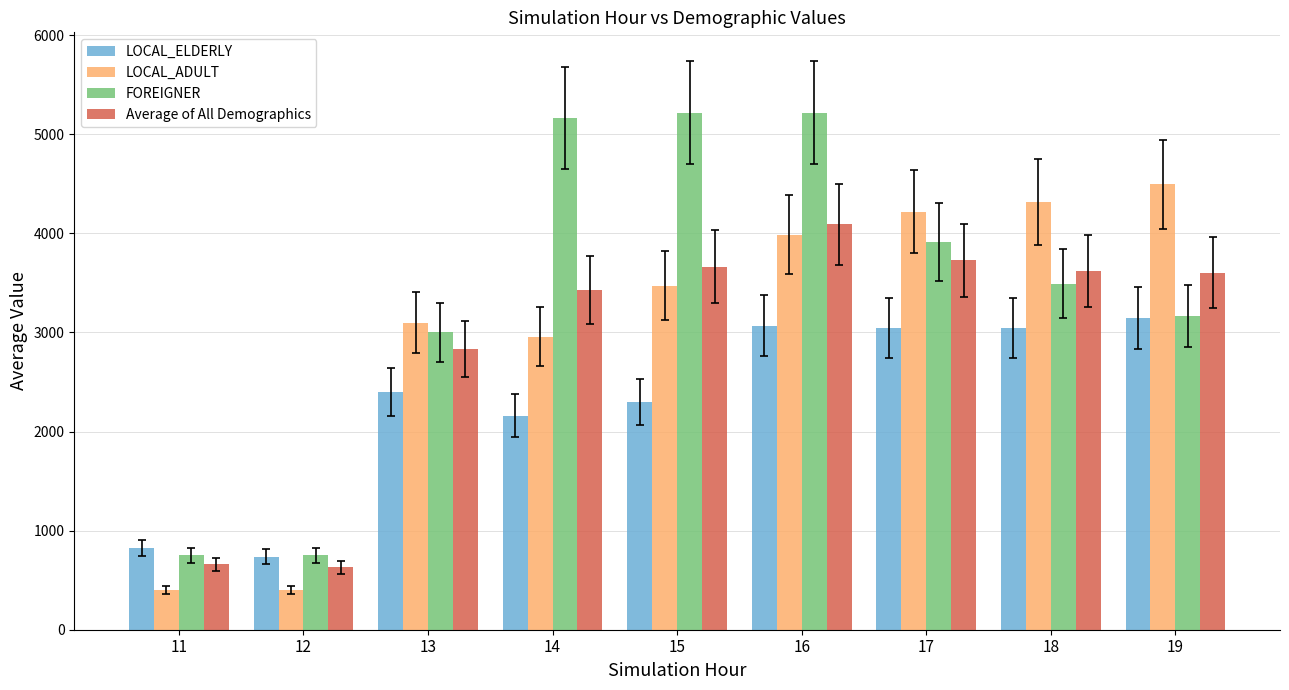

What are all the series names shown in the legend?

LOCAL_ELDERLY, LOCAL_ADULT, FOREIGNER, Average of All Demographics